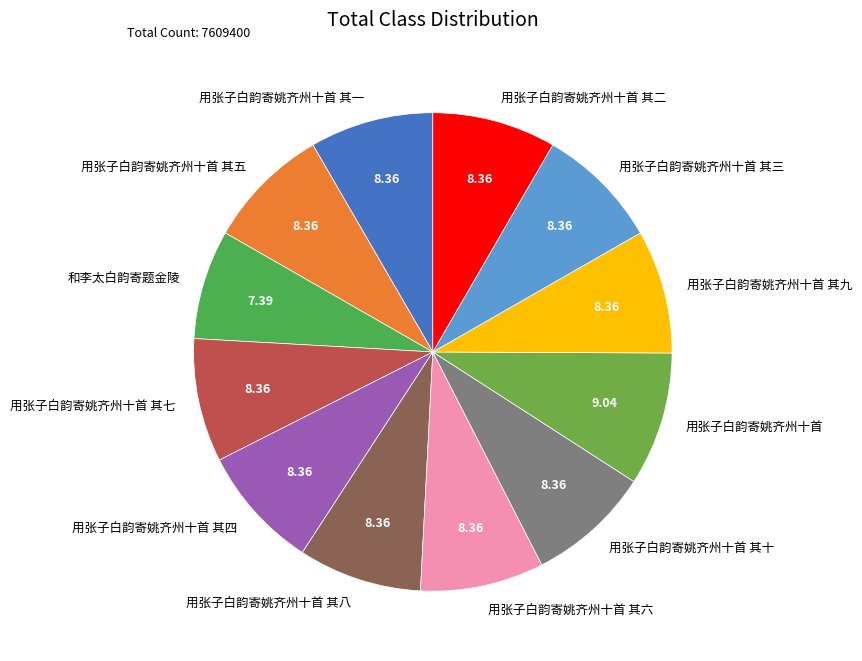

The 用张子白韵寄姚齐州十首 其十 slice represents 2% of the pie. True or false?

False